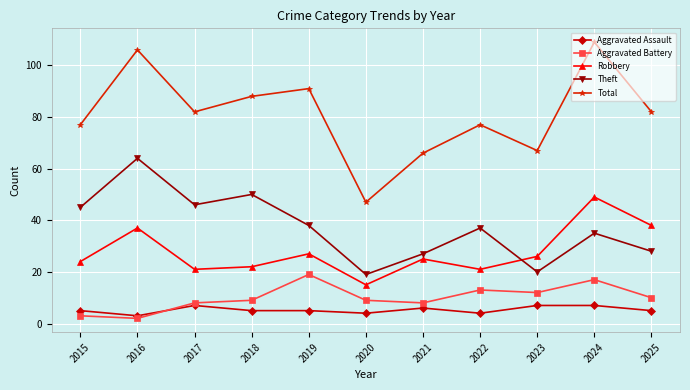

Reading right to left, transcribe all the data shown in this chart.

Aggravated Assault: 5	7	7	4	6	4	5	5	7	3	5
Aggravated Battery: 10	17	12	13	8	9	19	9	8	2	3
Robbery: 38	49	26	21	25	15	27	22	21	37	24
Theft: 28	35	20	37	27	19	38	50	46	64	45
Total: 82	109	67	77	66	47	91	88	82	106	77